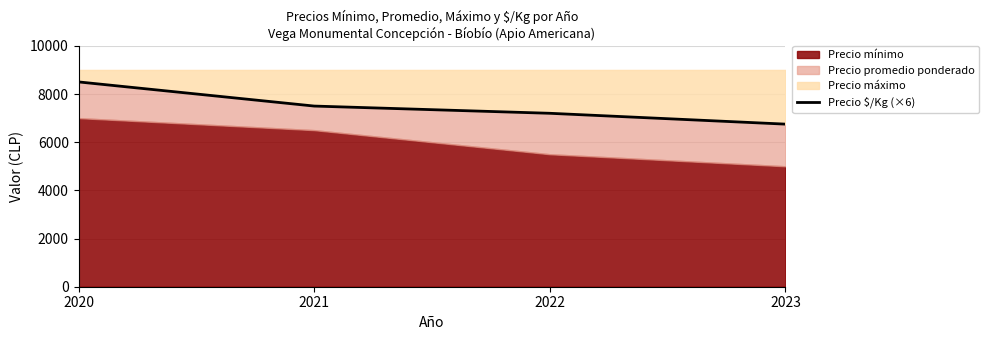

Which category has the lowest value in the Precio $/Kg (×6) series?

2023